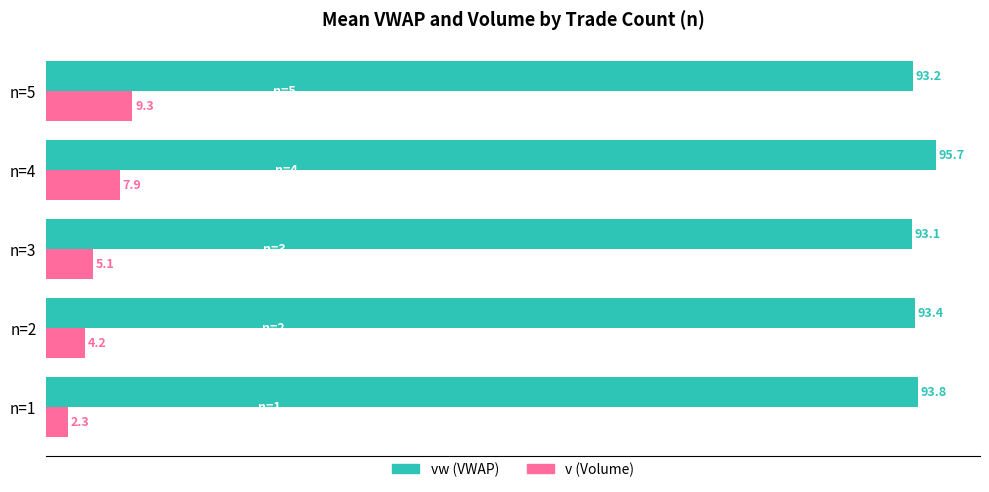

Which category has the highest value across all series?

n=4